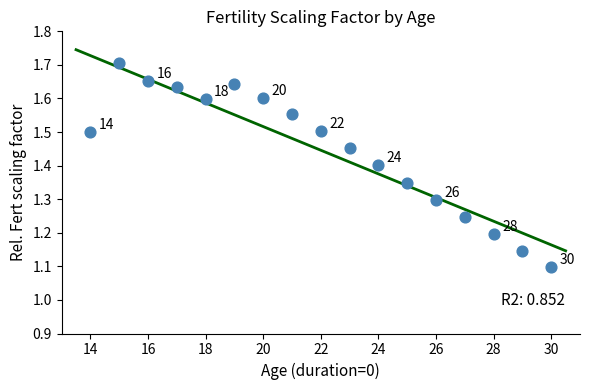

What is the range of Y values (max minus min)?

0.6